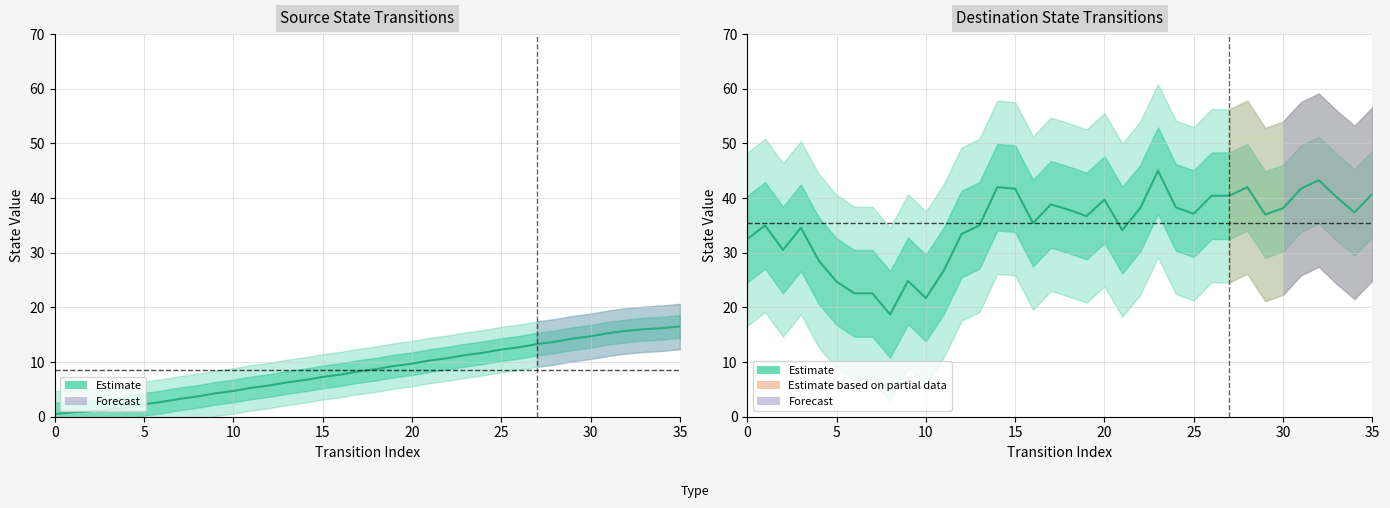

What is the value of the source_state point at the 23rd from the left?

10.7